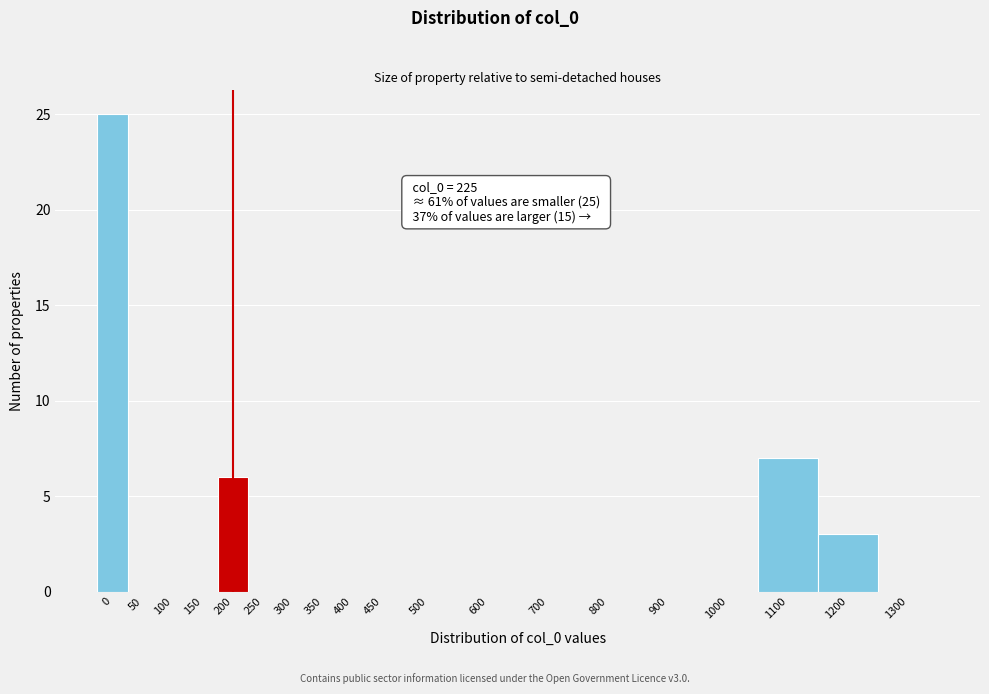

Reading left to right, transcribe all the data shown in this chart.

0=25	50=0	100=0	150=0	200=6	250=0	300=0	350=0	400=0	450=0	500=0	600=0	700=0	800=0	900=0	1000=0	1100=7	1200=3	1300=0